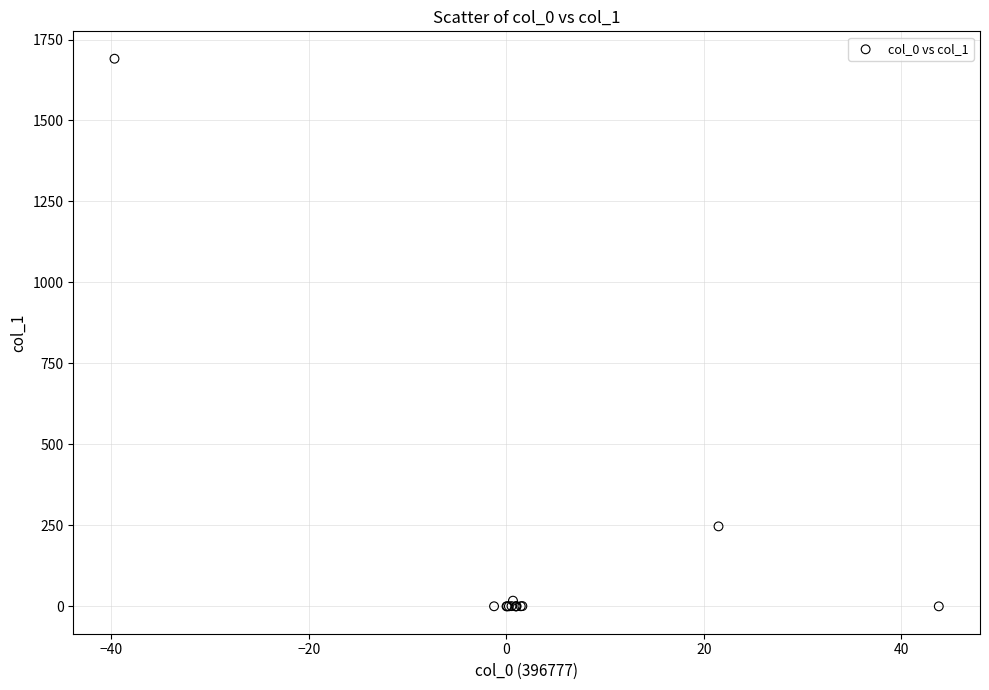

What Y value in the scatter plot is closest to 845?

246.9